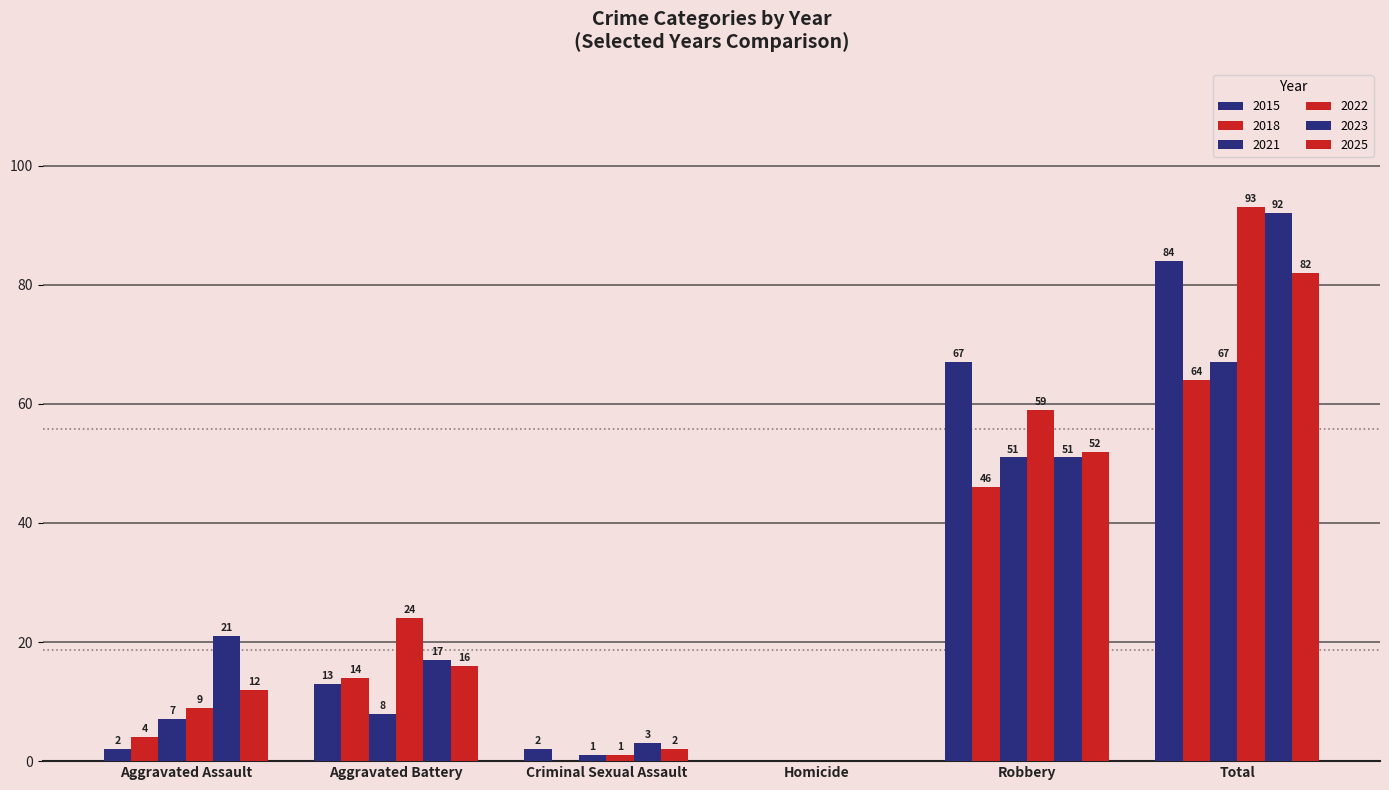

Reading left to right, extract all data points from this chart.

2015: 2	13	2	0	67	84
2018: 4	14	0	0	46	64
2021: 7	8	1	0	51	67
2022: 9	24	1	0	59	93
2023: 21	17	3	0	51	92
2025: 12	16	2	0	52	82